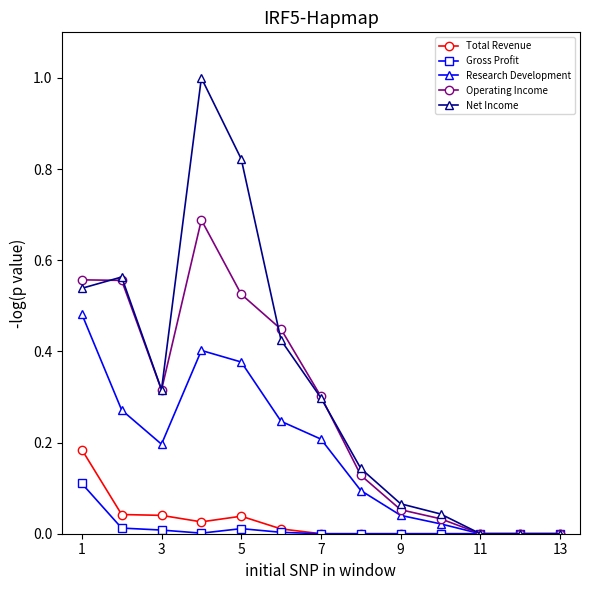

List the series in order of their peak value, lowest first.

Gross Profit, Total Revenue, Research Development, Operating Income, Net Income